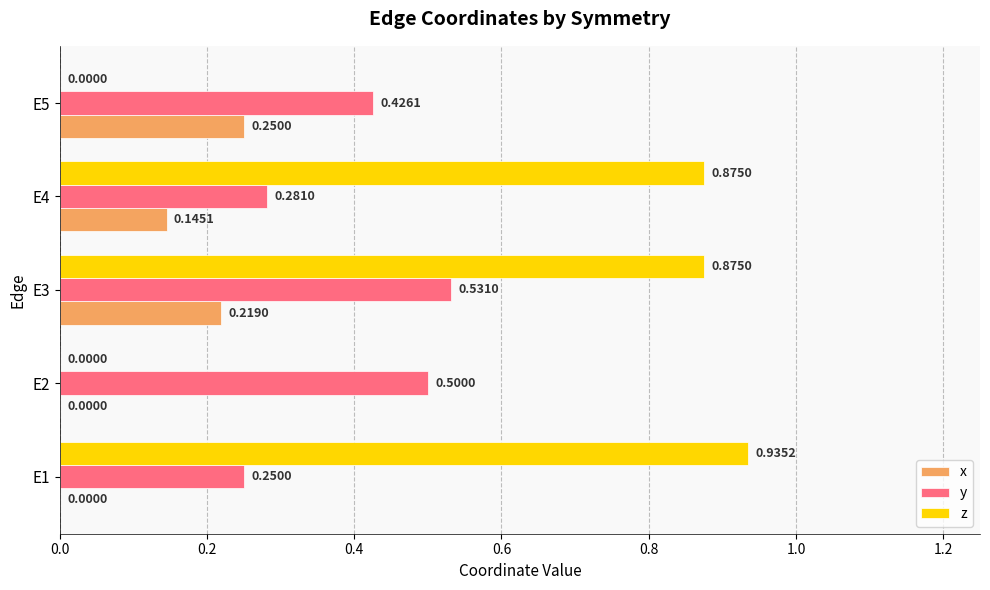

Which series has the largest total across all categories?

z